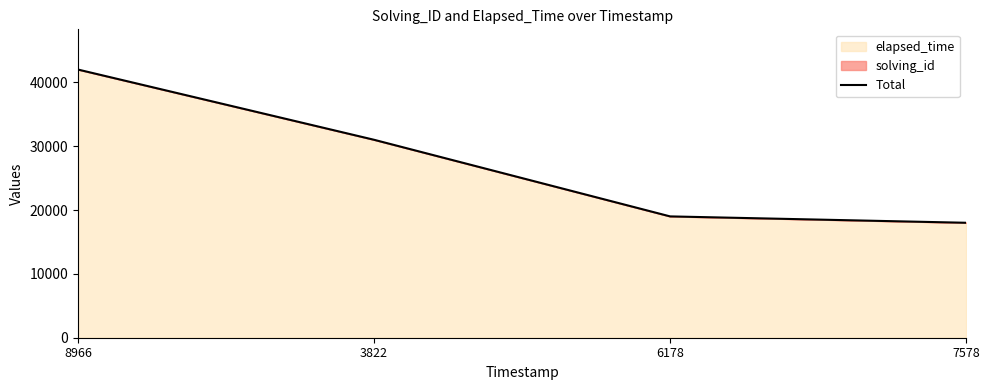

What is the average value?

27502